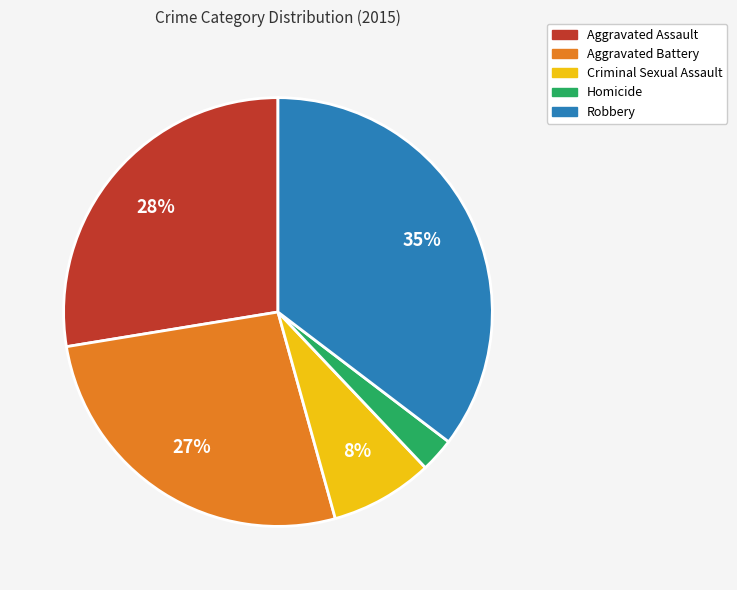

To the nearest percent, what is the average slice percentage?

20%